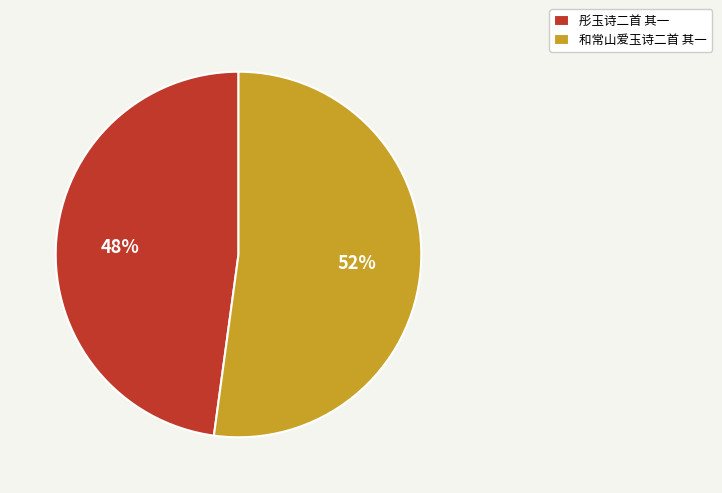

How many segments does this pie chart have?

2